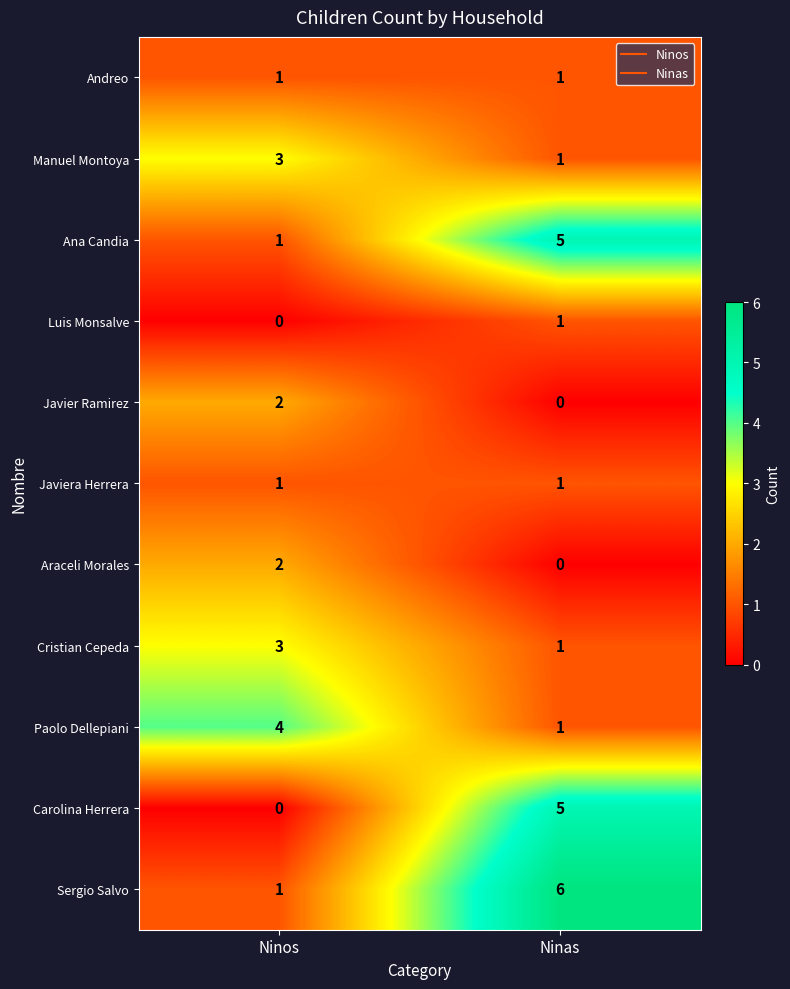

Which category has the highest value across all series?

Ninas